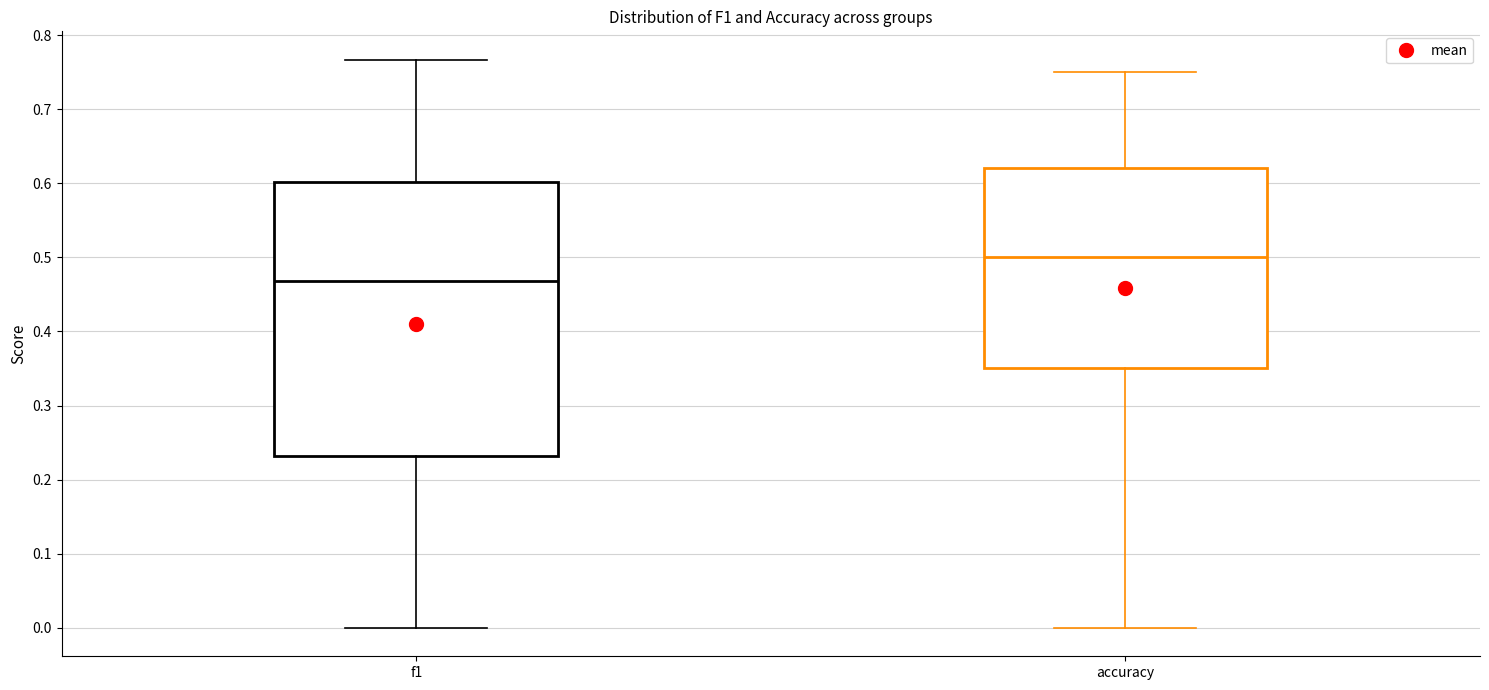

Which box is the tallest, from its lower edge to its upper edge?

f1